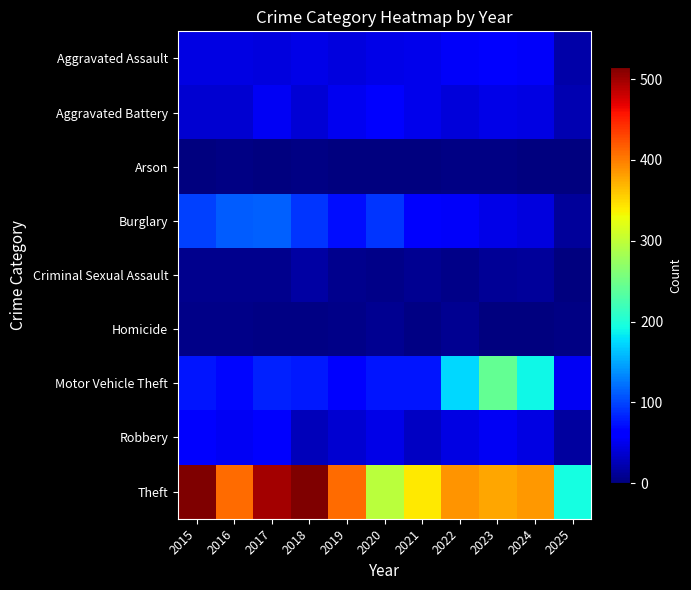

Which series has the largest total across all categories?

Theft